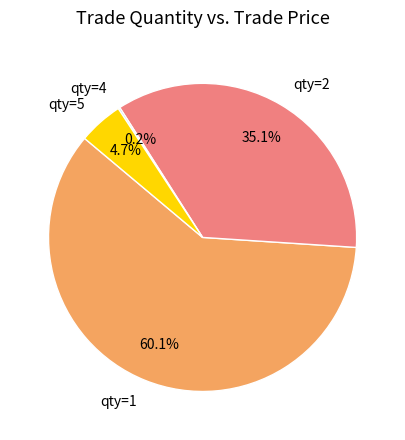

Which slice is the largest?

qty=1